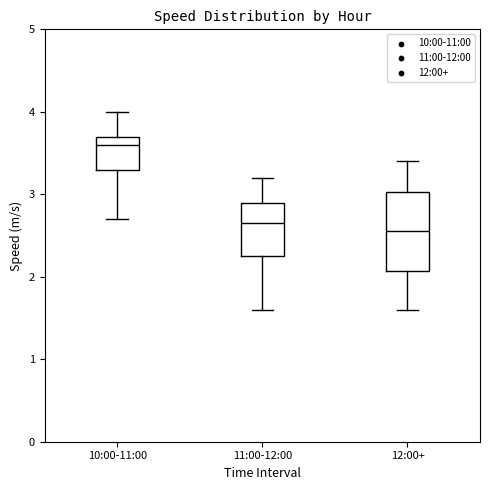

Comparing the boxes themselves (not the whiskers), which one is the tallest?

12:00+